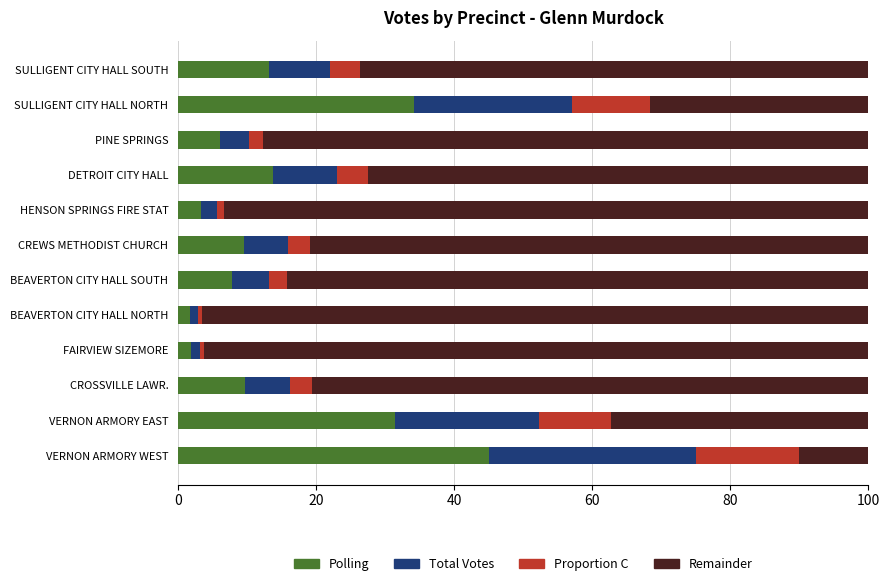

What is the total value across all series at PINE SPRINGS?

100.0